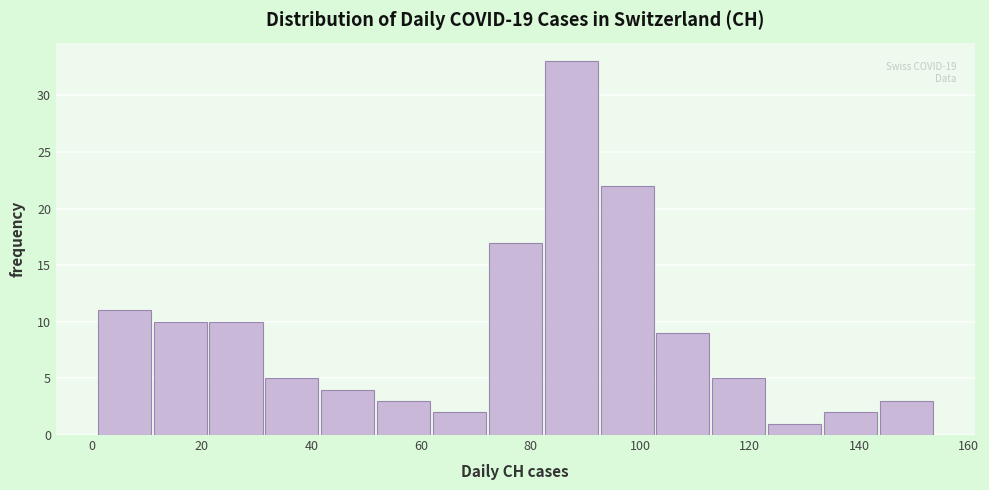

Which range on the x-axis has the tallest bar?

82.6 to 92.8